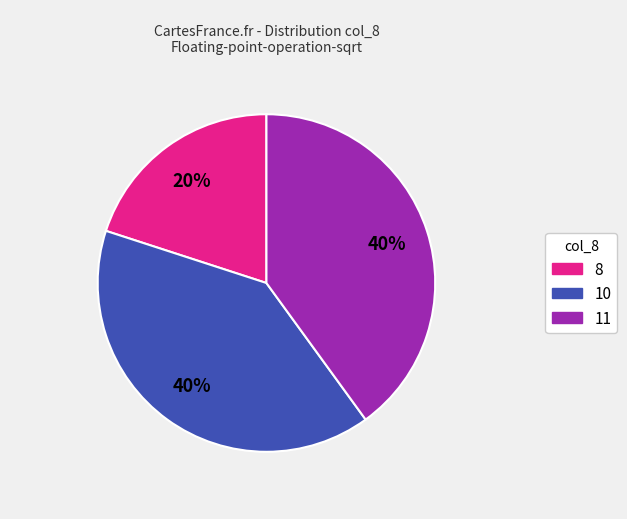

Which has a higher value, 8 or 11?

11